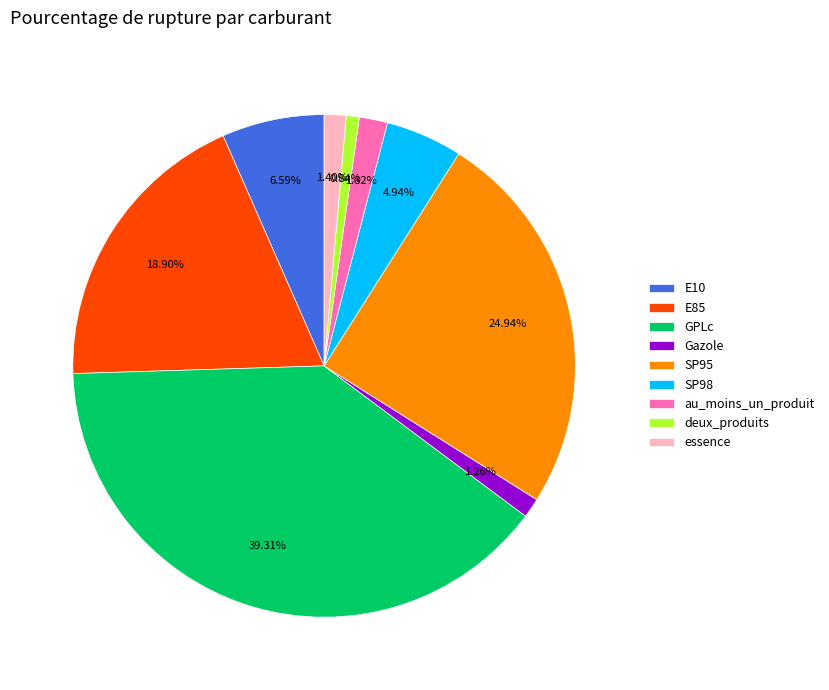

The Gazole slice represents 7% of the pie. True or false?

False